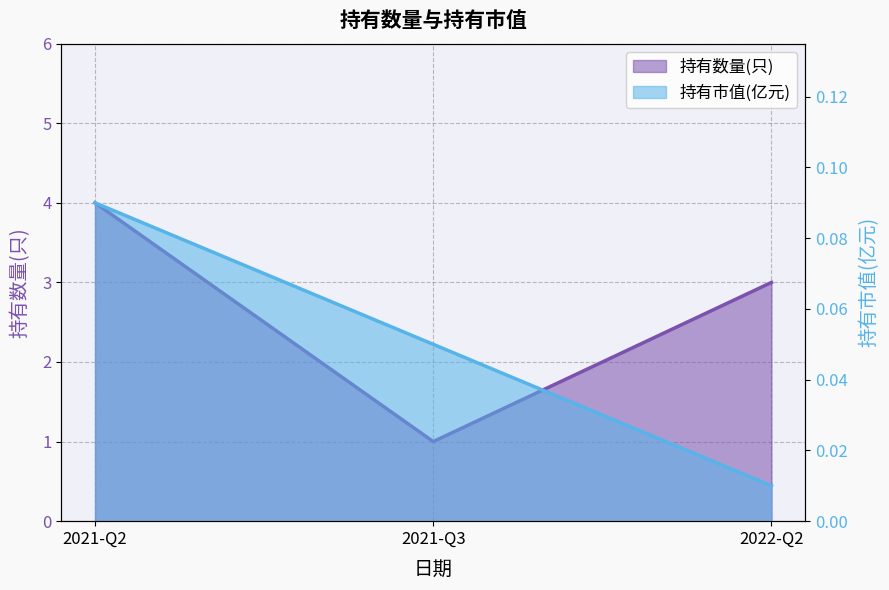

Does the chart have visible grid lines?

Yes